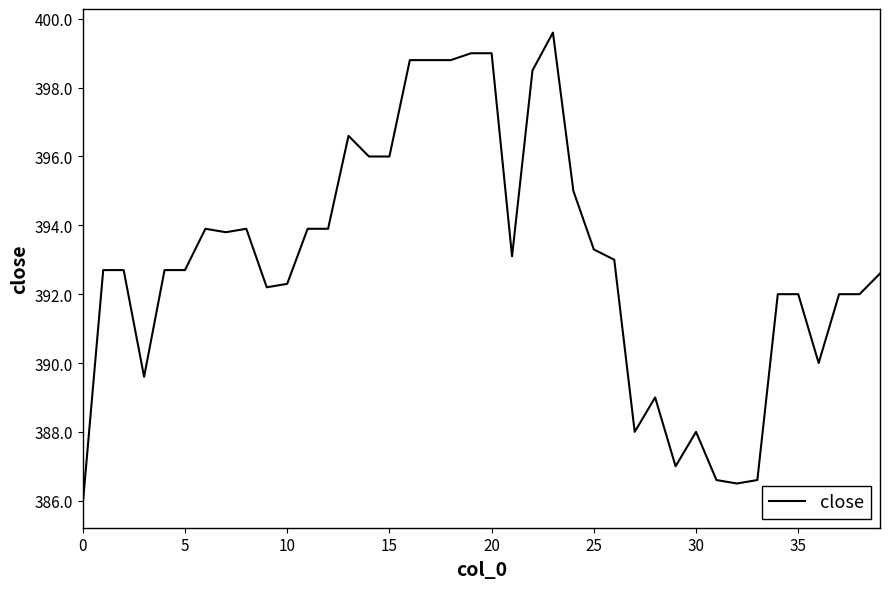

What is the smallest value displayed?

385.9